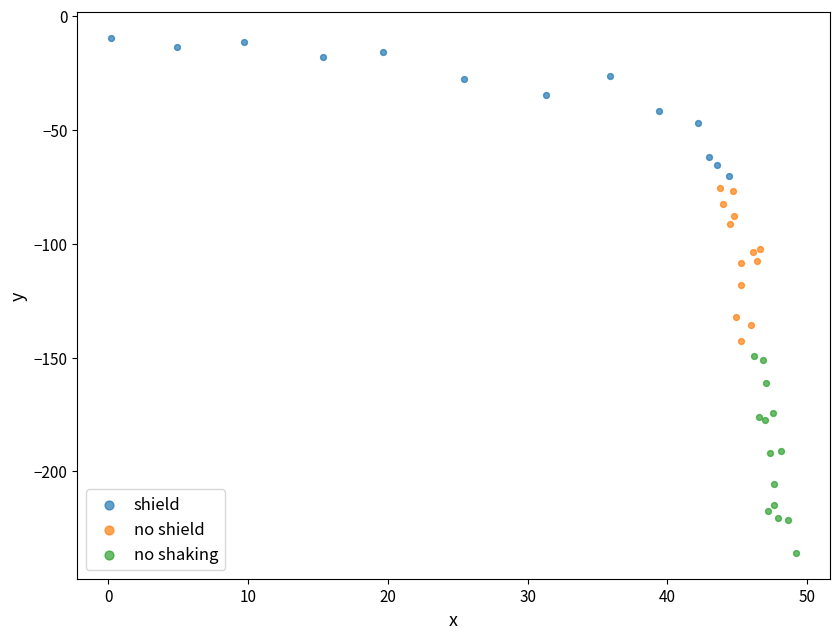

Which series reaches the minimum Y coordinate?

no shaking